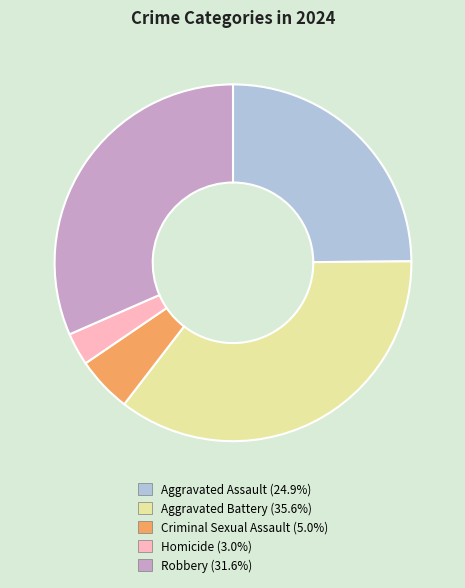

Does any single category account for the majority?

No